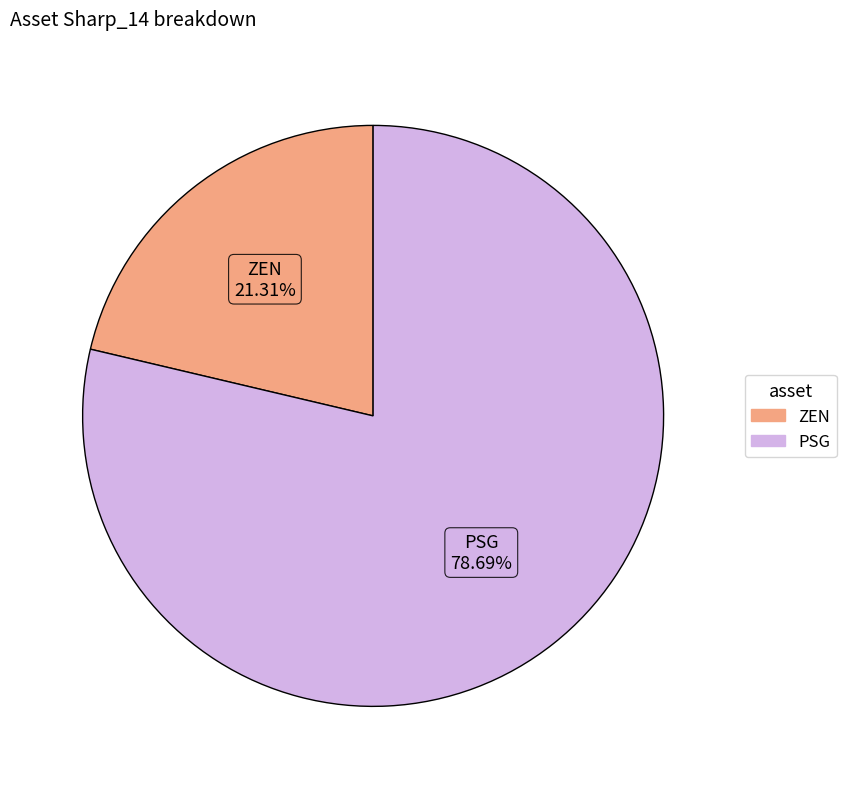

To the nearest percent, what portion does ZEN represent?

21%